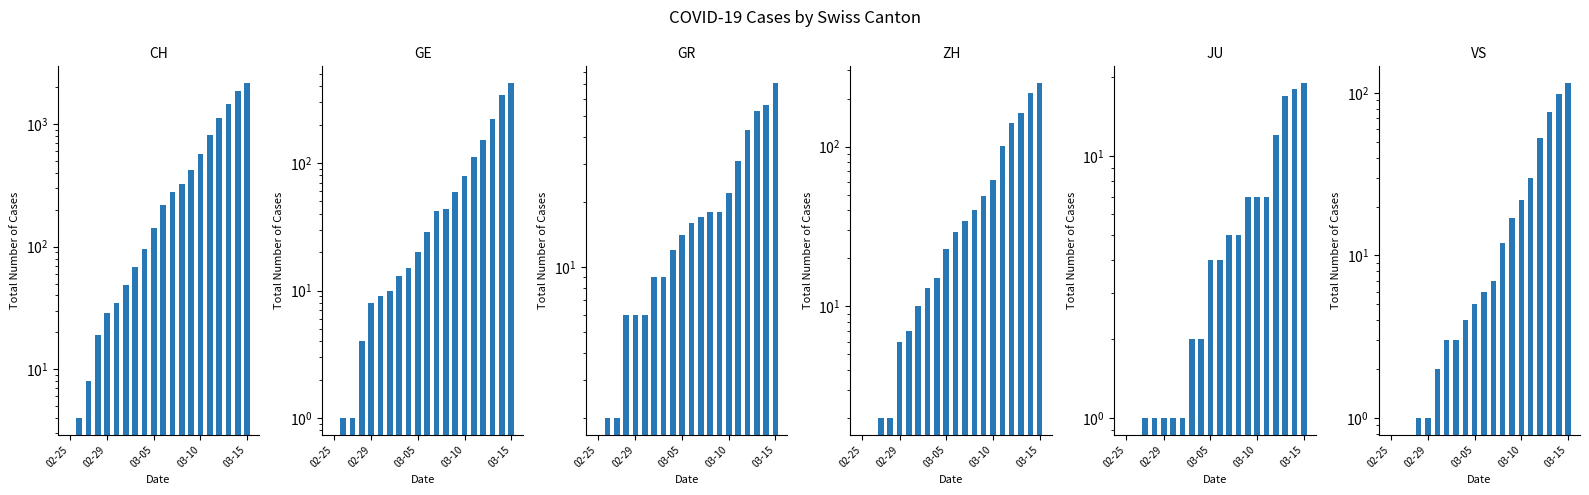

True or false: GE has a value of 29 at 10.

True